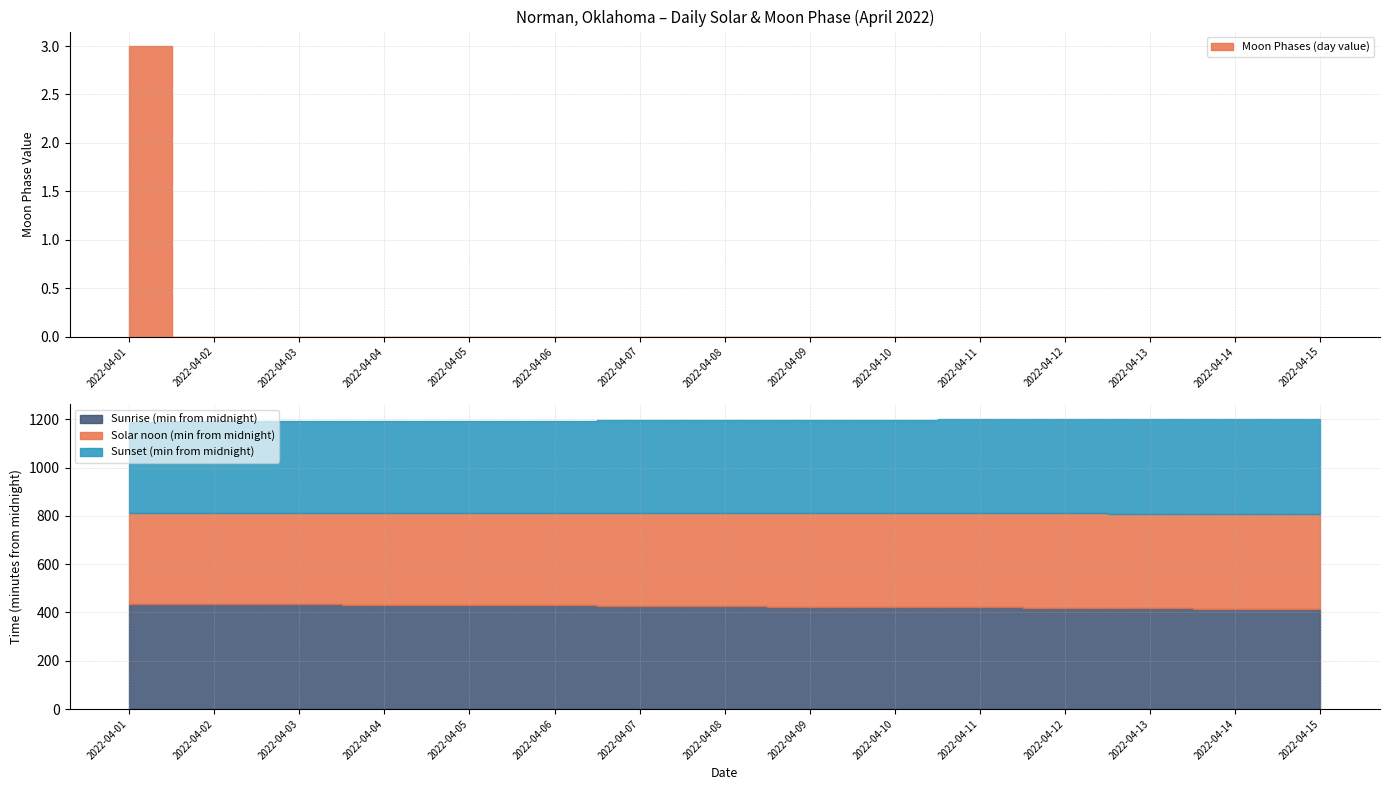

How many categories are shown in the chart?

15